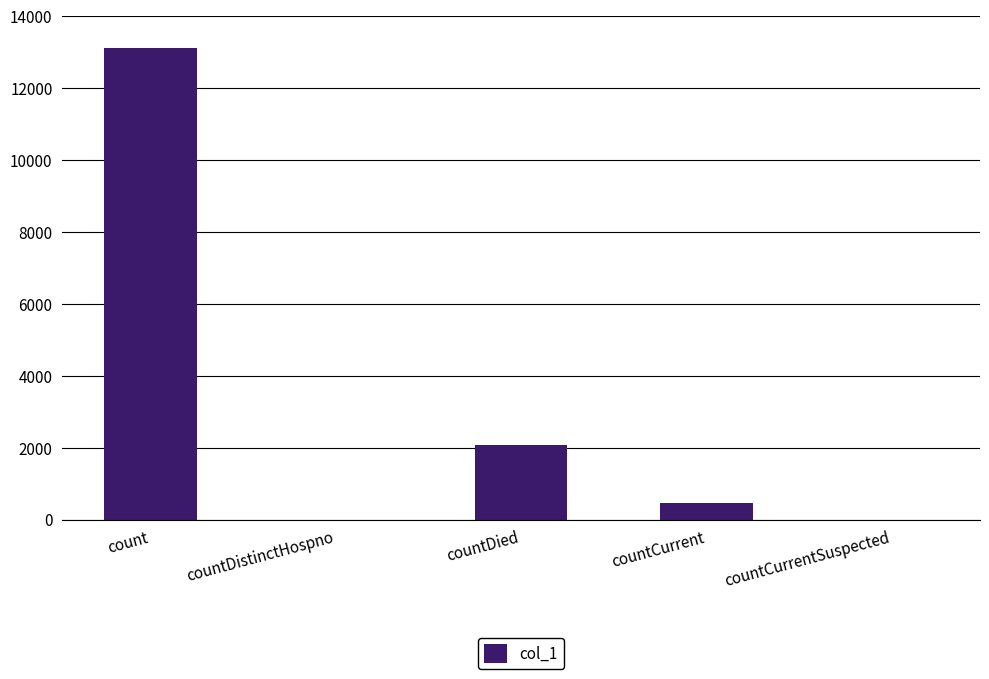

Are the bars horizontal?

No